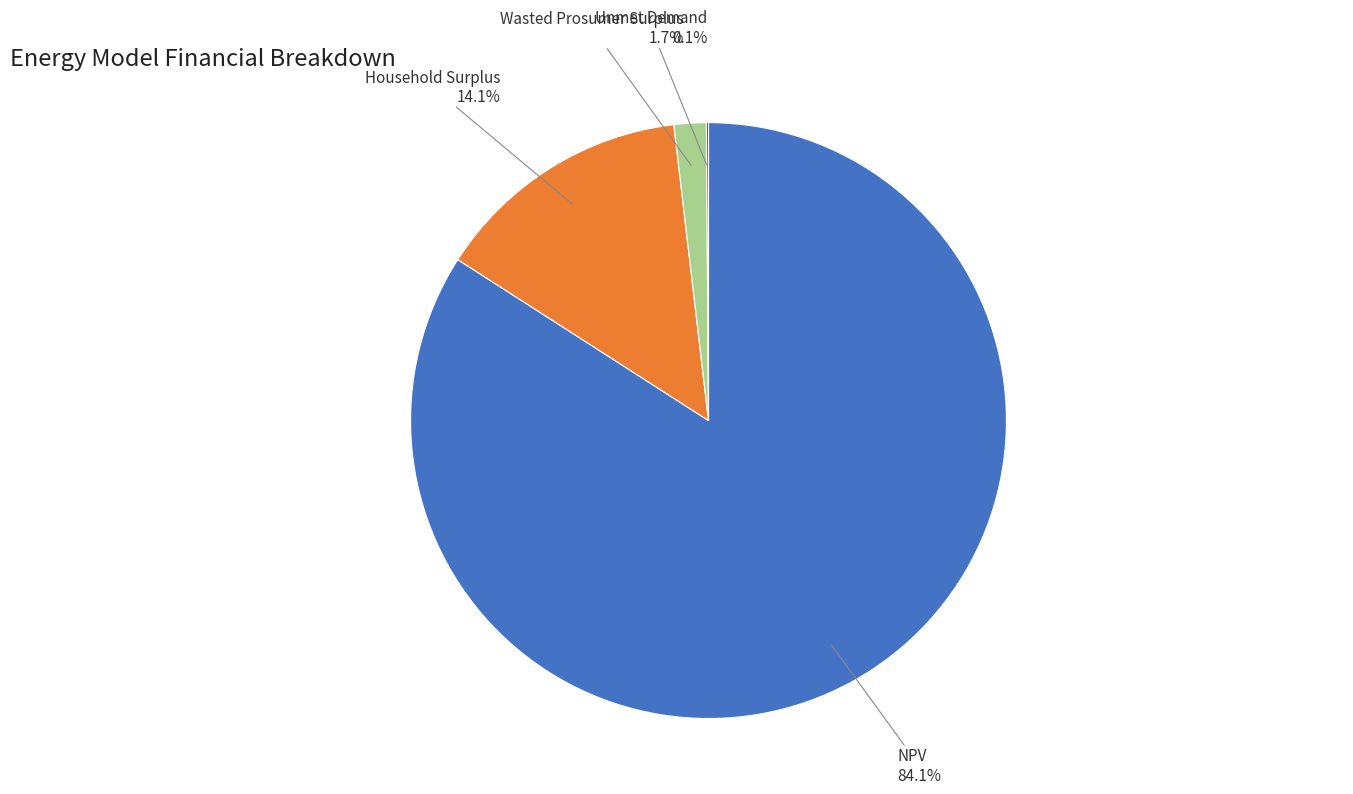

Does any single category account for the majority?

Yes